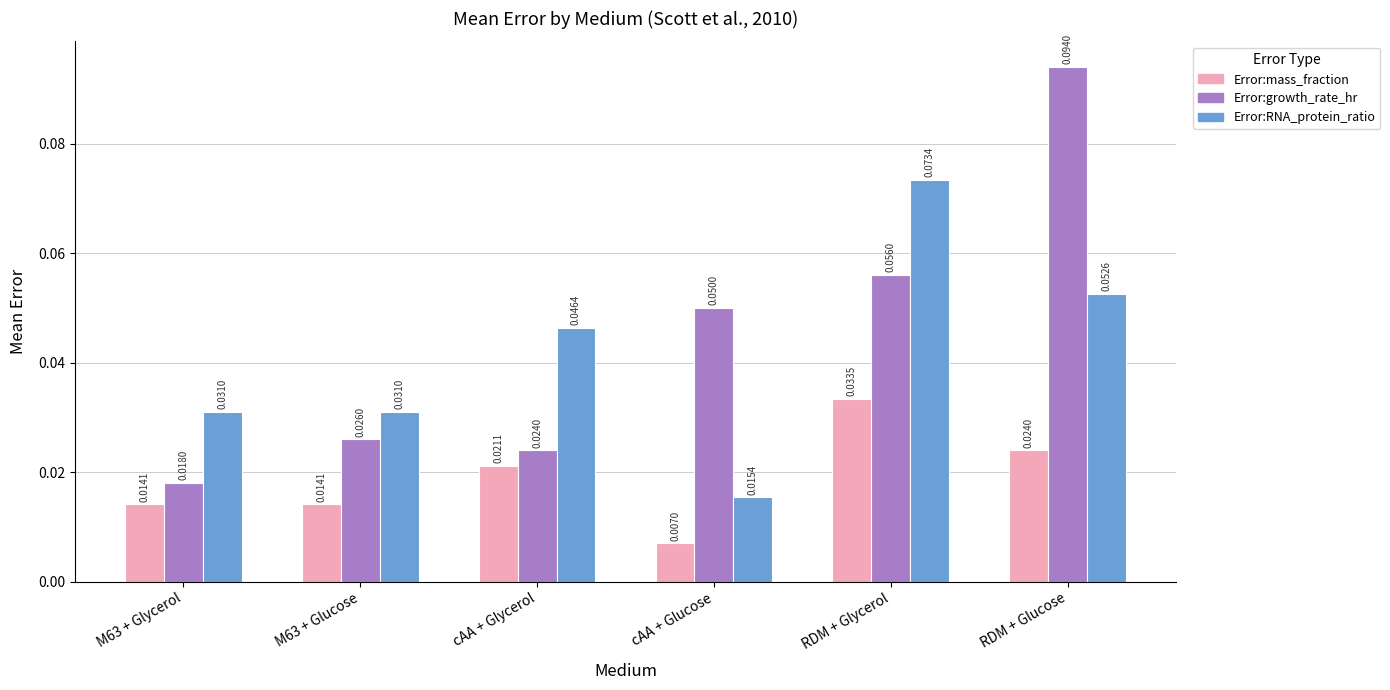

Between cAA + Glycerol and RDM + Glucose, which series saw the biggest shift?

Error:growth_rate_hr